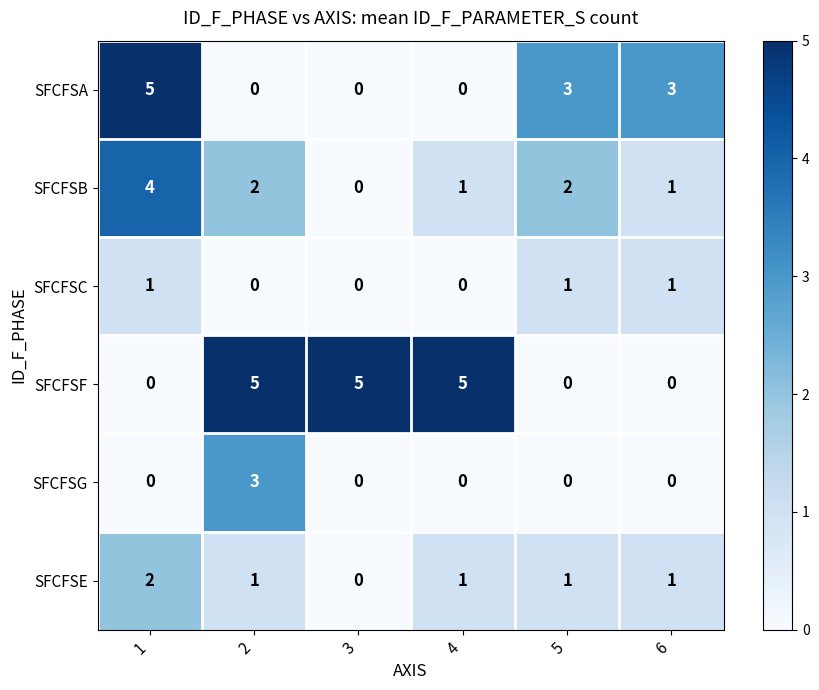

Between 2 and 3, which series saw the biggest shift?

SFCFSG